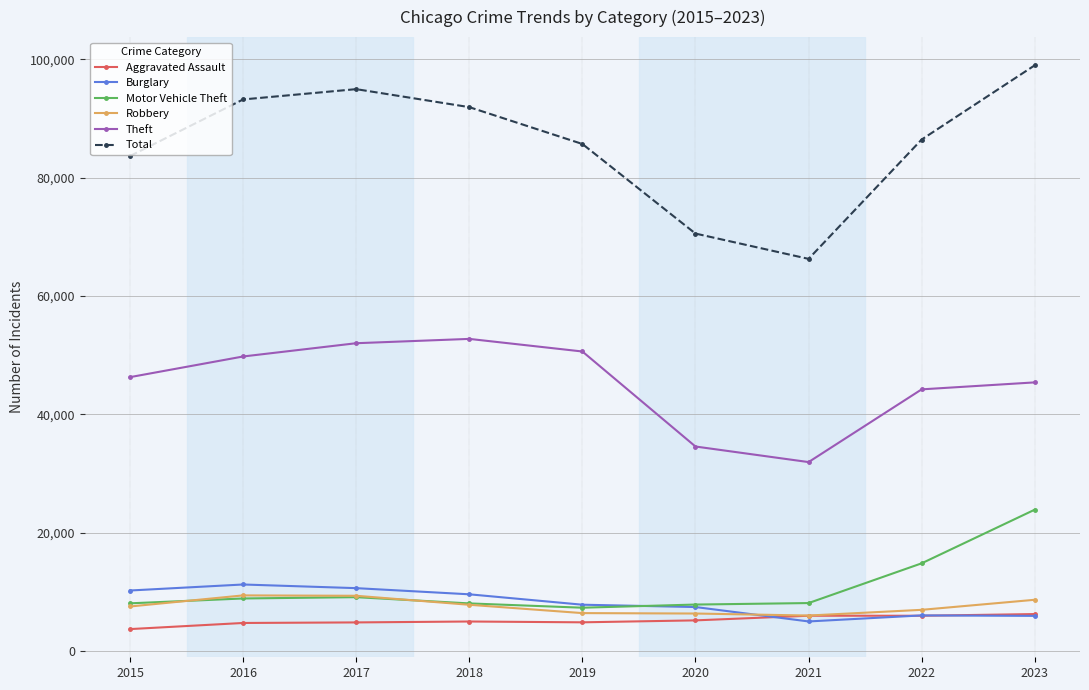

Is this an area chart (filled region under the line)?

No